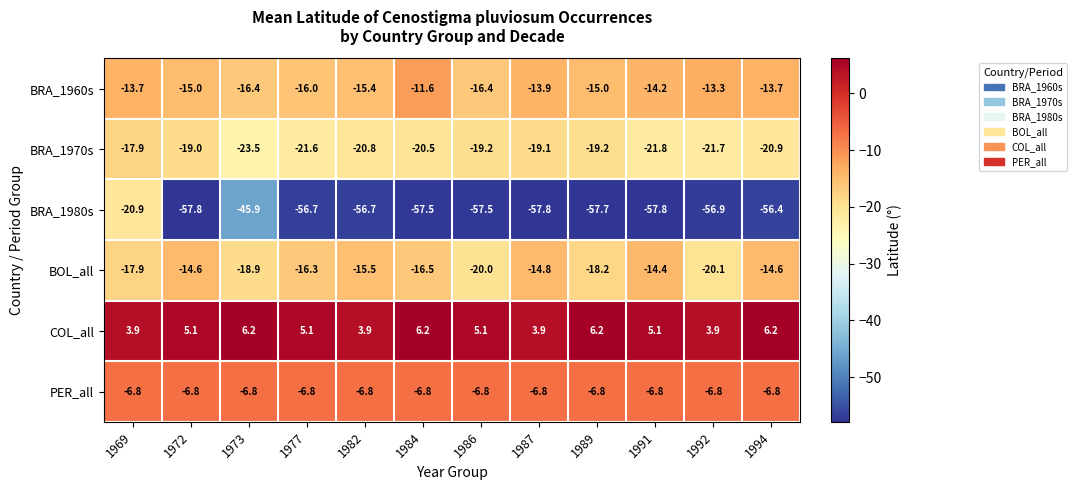

At which label is BOL_all closest to -17?

1984